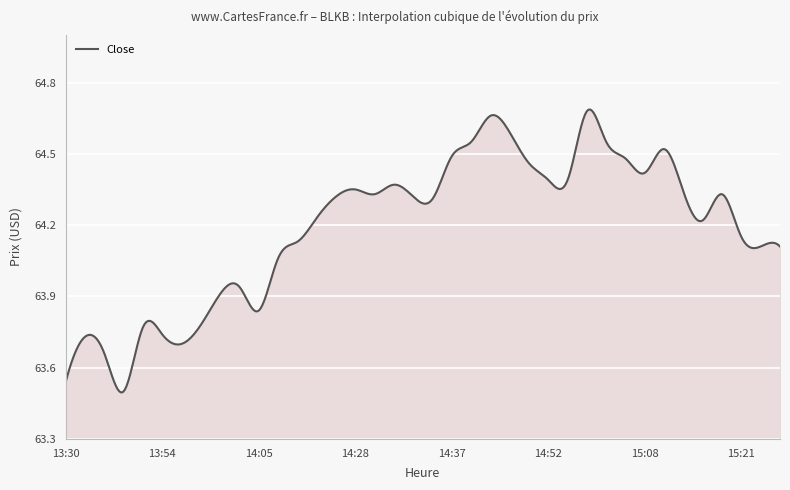

What is the difference between the maximum and minimum values?

1.2